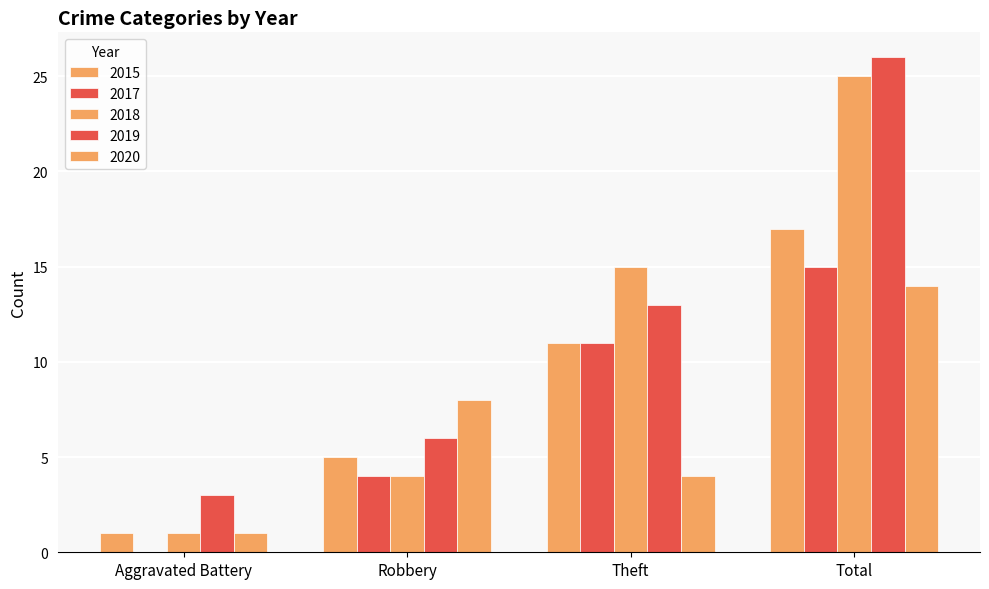

What is the difference between the maximum and minimum values in the 2015 series?

16